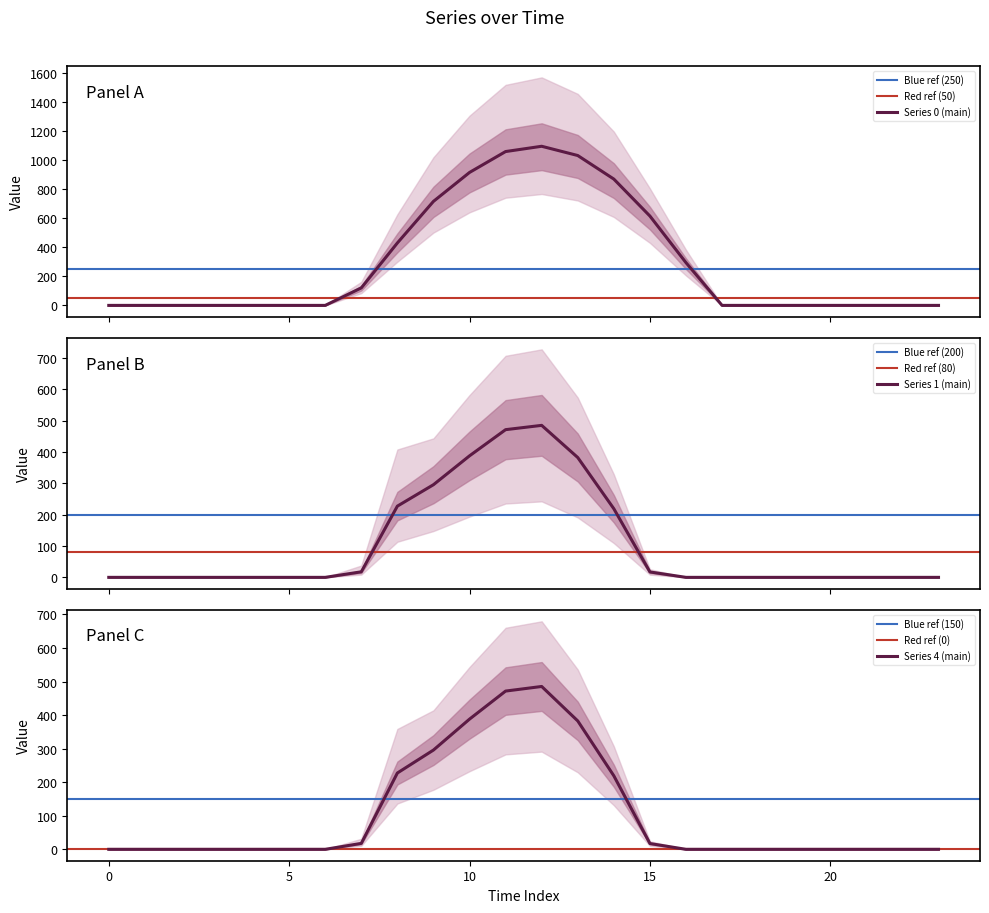

Reading left to right, transcribe all the data shown in this chart.

row_0: 0=0.0	1=0.0	2=0.0	3=0.0	4=0.0	5=0.0	6=0.0	7=120.6	8=430.3	9=716.9	10=916.2	11=1060.3	12=1096.7	13=1032.9	14=870.6	15=615.9	16=294.5	17=0.0	18=0.0	19=0.0	20=0.0	21=0.0	22=0.0	23=0.0
row_1: 0=0.0	1=0.0	2=0.0	3=0.0	4=0.0	5=0.0	6=0.0	7=17.7	8=227.5	9=295.9	10=388.1	11=471.7	12=485.4	13=382.7	14=219.2	15=17.3	16=0.0	17=0.0	18=0.0	19=0.0	20=0.0	21=0.0	22=0.0	23=0.0
row_4: 0=0.0	1=0.0	2=0.0	3=0.0	4=0.0	5=0.0	6=0.0	7=17.7	8=227.5	9=295.9	10=388.1	11=471.7	12=485.4	13=382.7	14=219.2	15=17.3	16=0.0	17=0.0	18=0.0	19=0.0	20=0.0	21=0.0	22=0.0	23=0.0